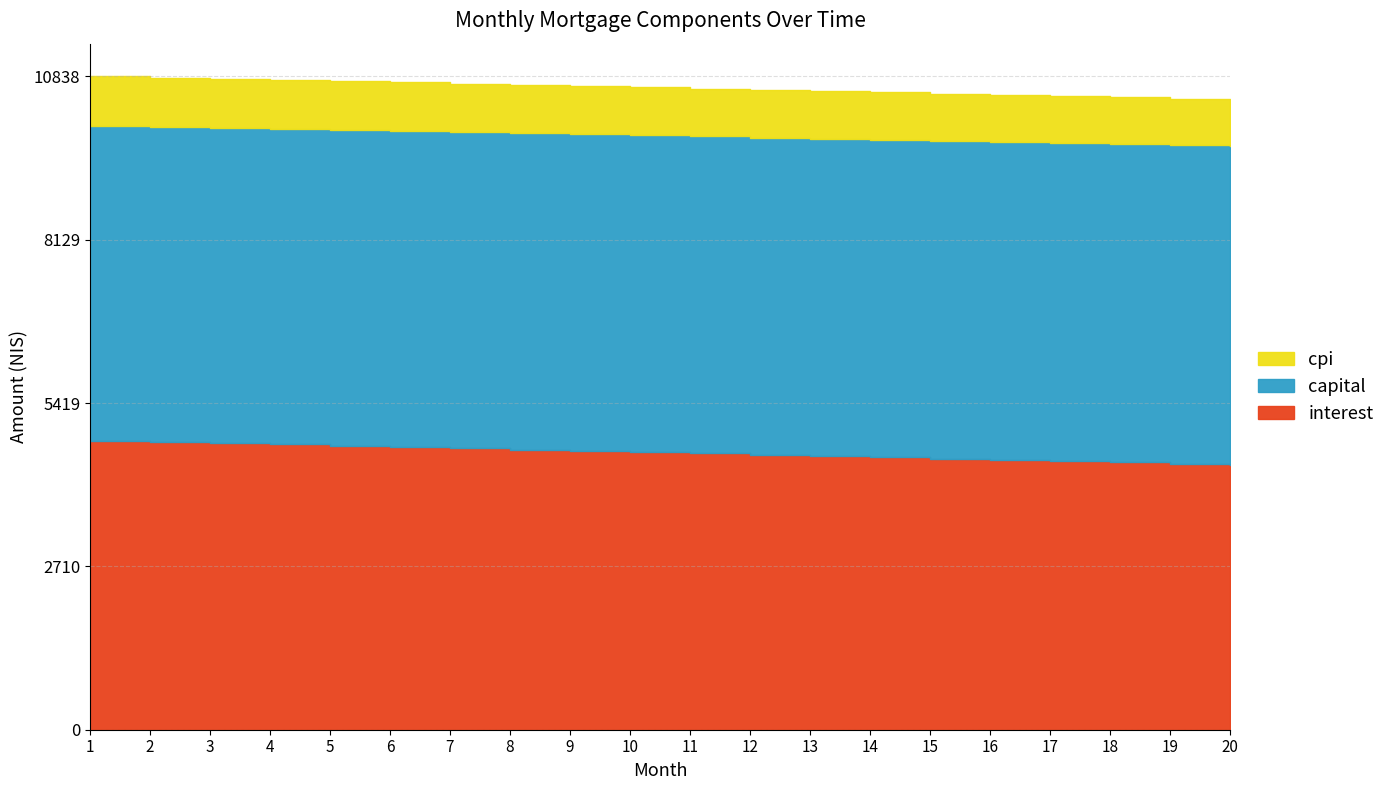

True or false: capital has more than 1 interior local peaks.

False